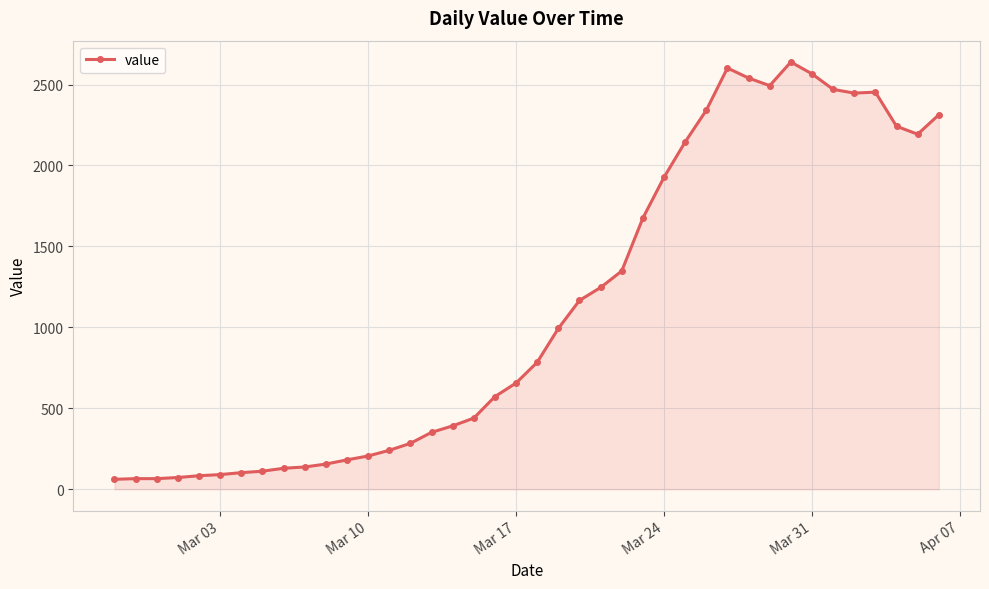

True or false: there are more than 1 points higher than both neighbors.

True